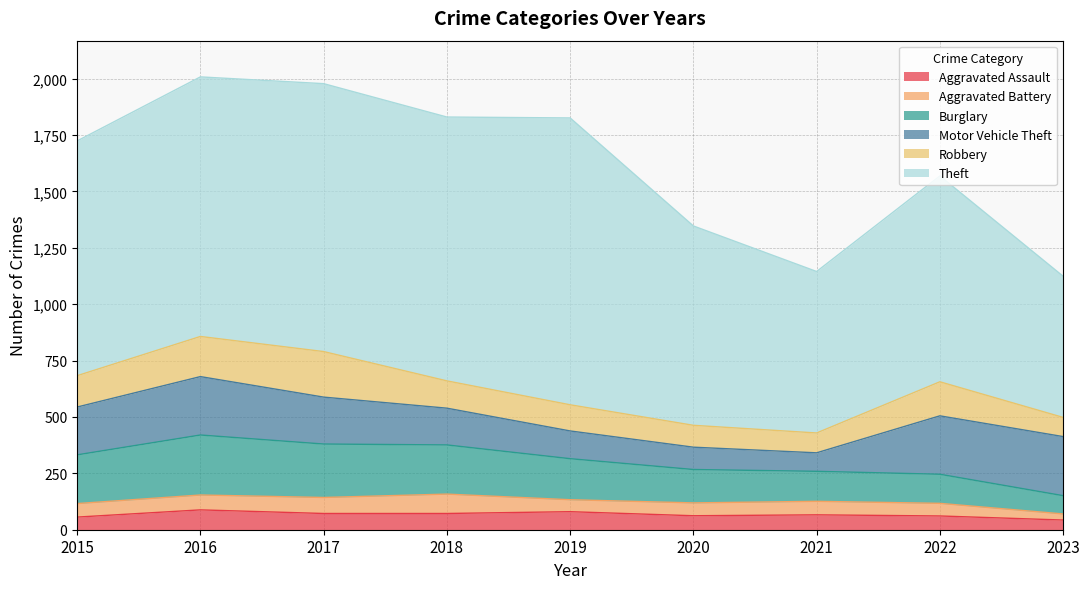

What is the difference between the Aggravated Battery values at 2023 and 2016?

39